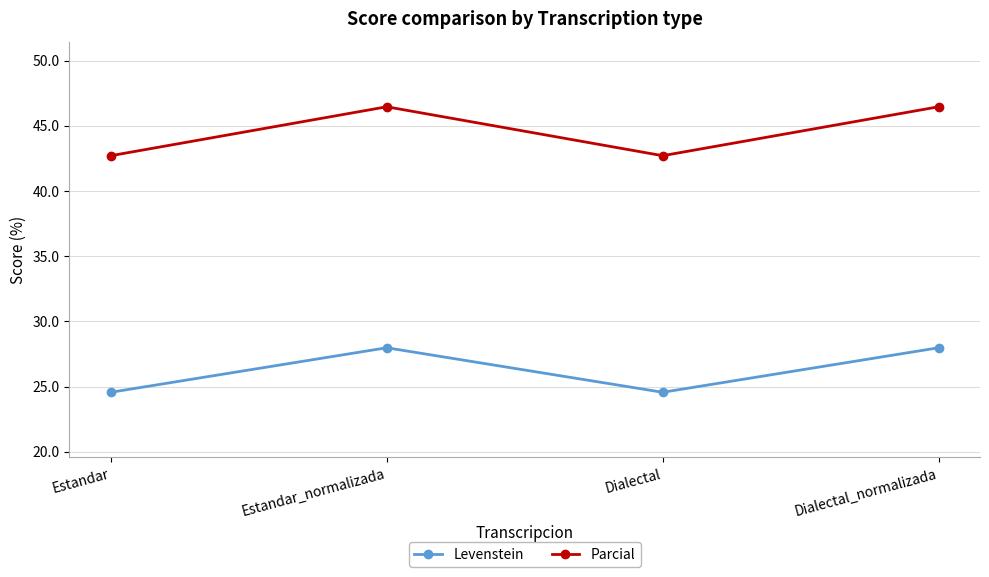

True or false: Levenstein has a value of 24.6 at Dialectal.

True